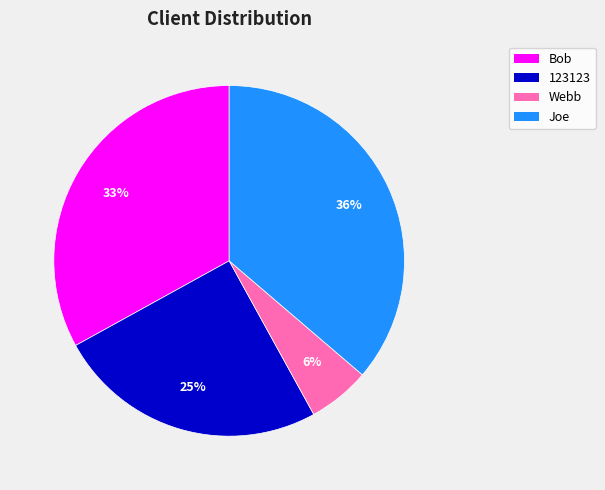

The Joe slice represents 36% of the pie. True or false?

True